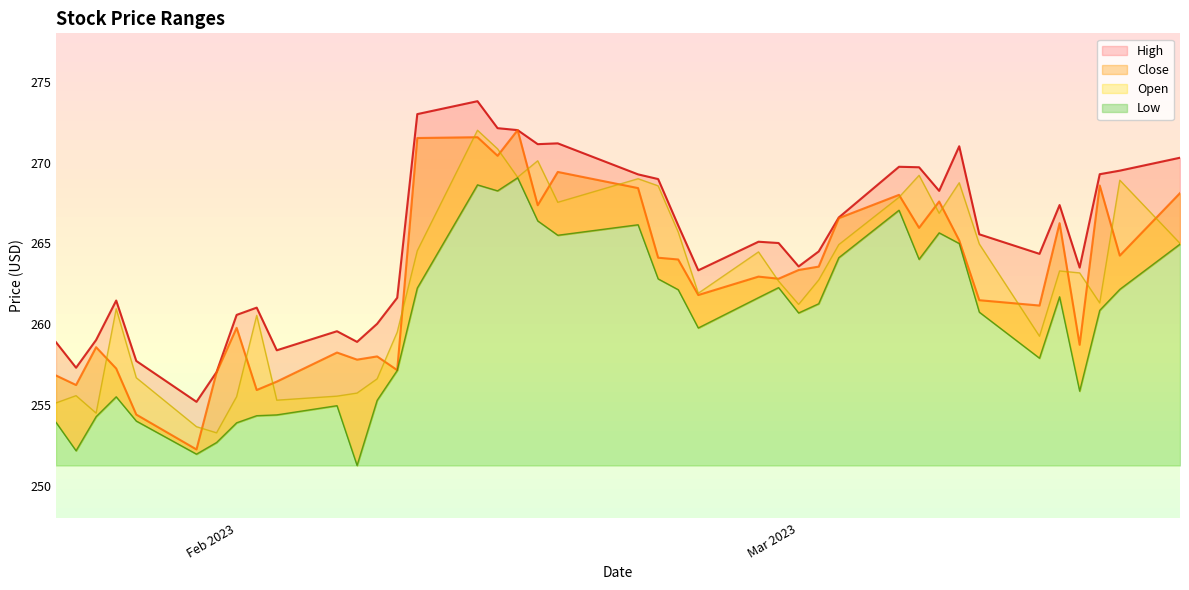

How many lines are shown in the chart?

4